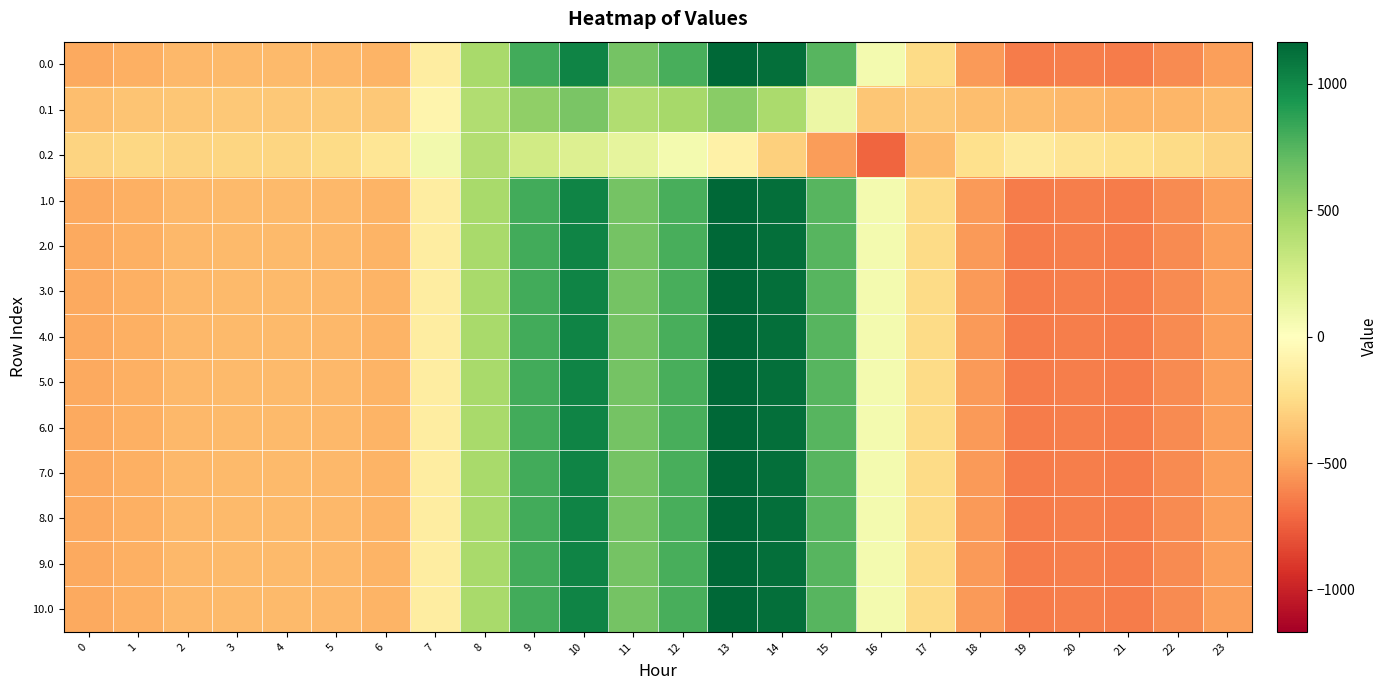

What is the smallest value displayed?

-721.2